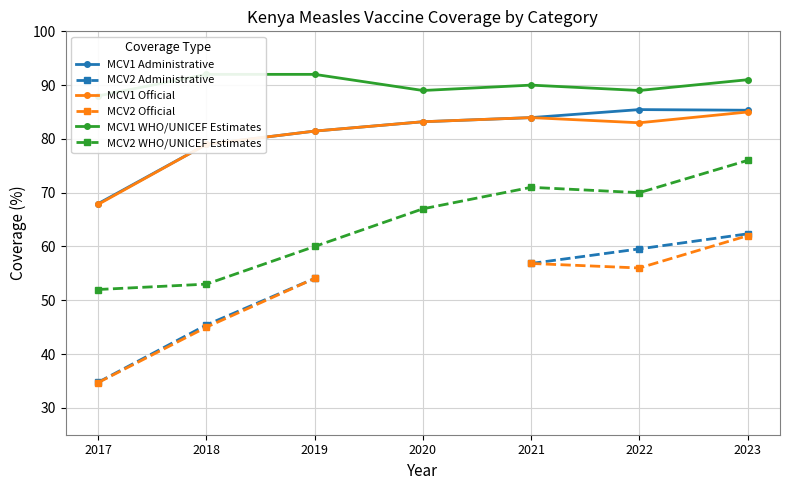

Which has a higher value, 2023 or 2019?

2023